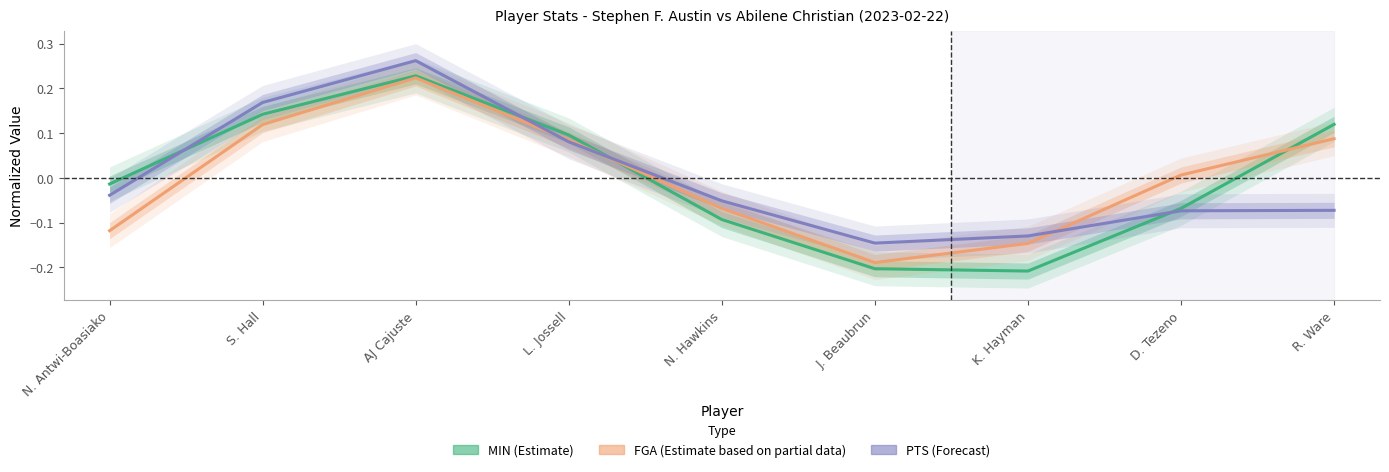

Count the number of data series in this chart.

3